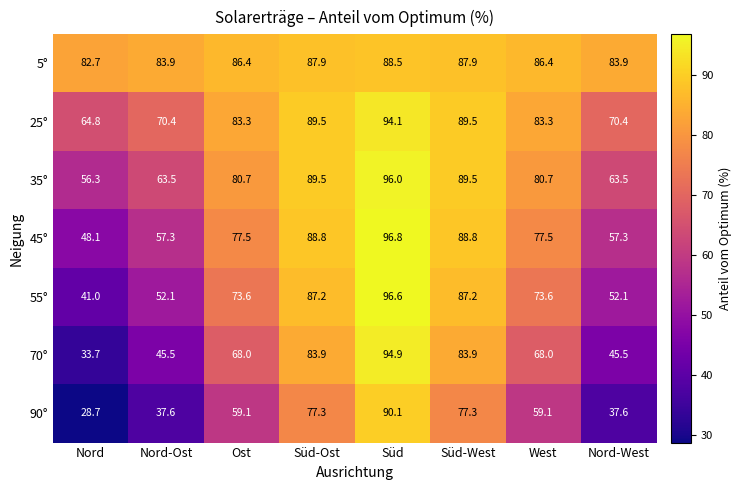

At which label does 25° first exceed 83?

Ost